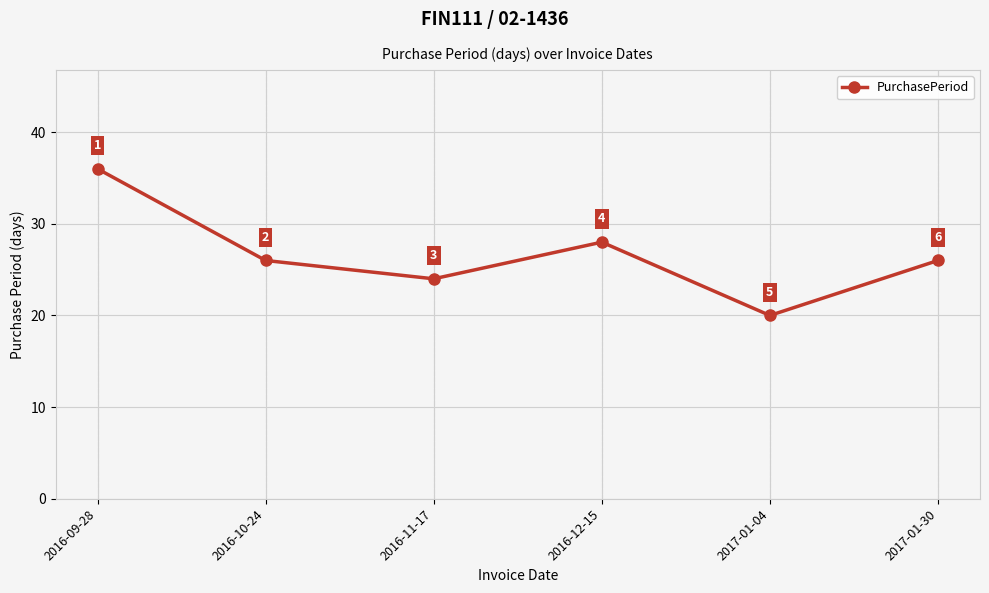

Where is the first local minimum?

2016-11-17